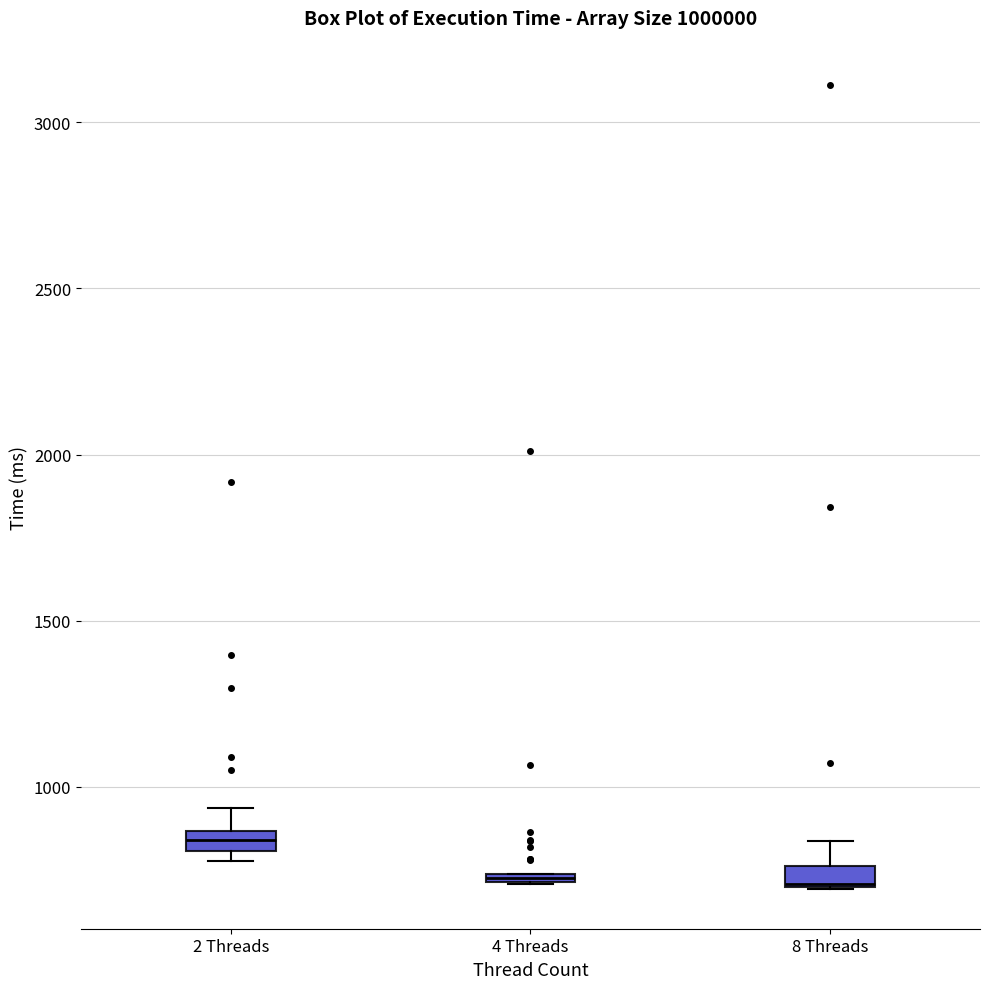

Where is the lower edge of the box for 4 Threads on the y-axis? The values are not printed on the chart, so give them approximately, as read against the axis.

700